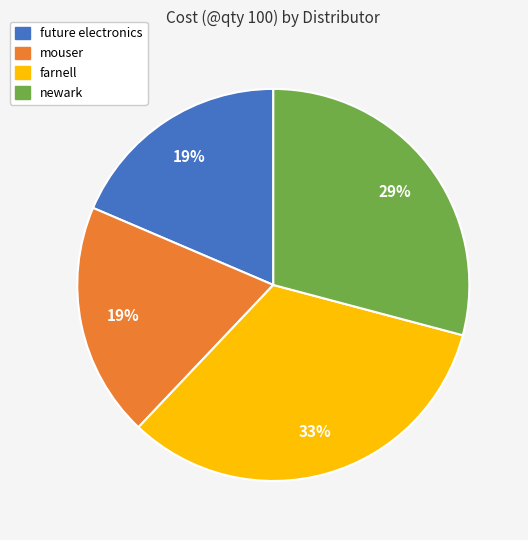

What is the largest slice in the pie chart?

farnell